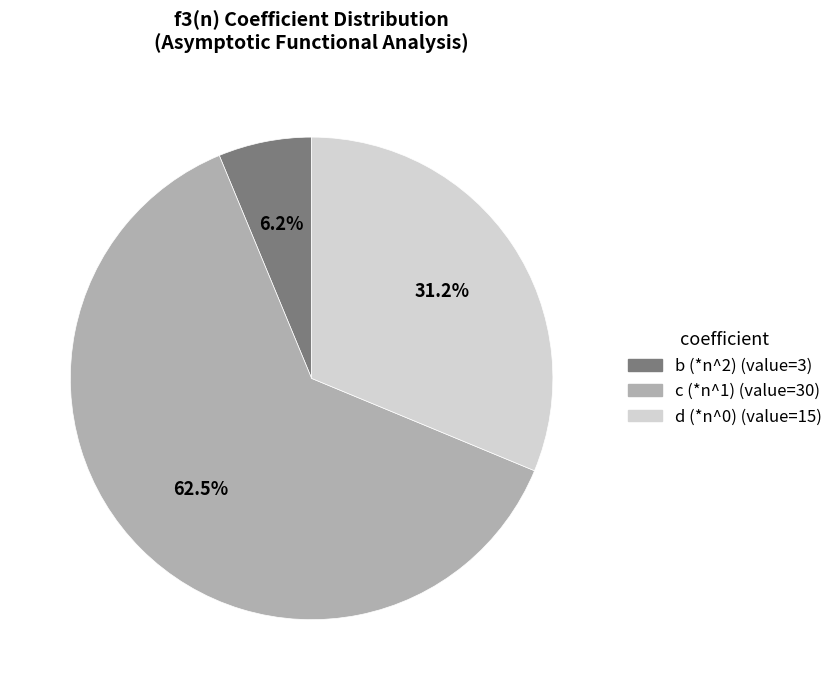

How many slices are in this pie chart?

3